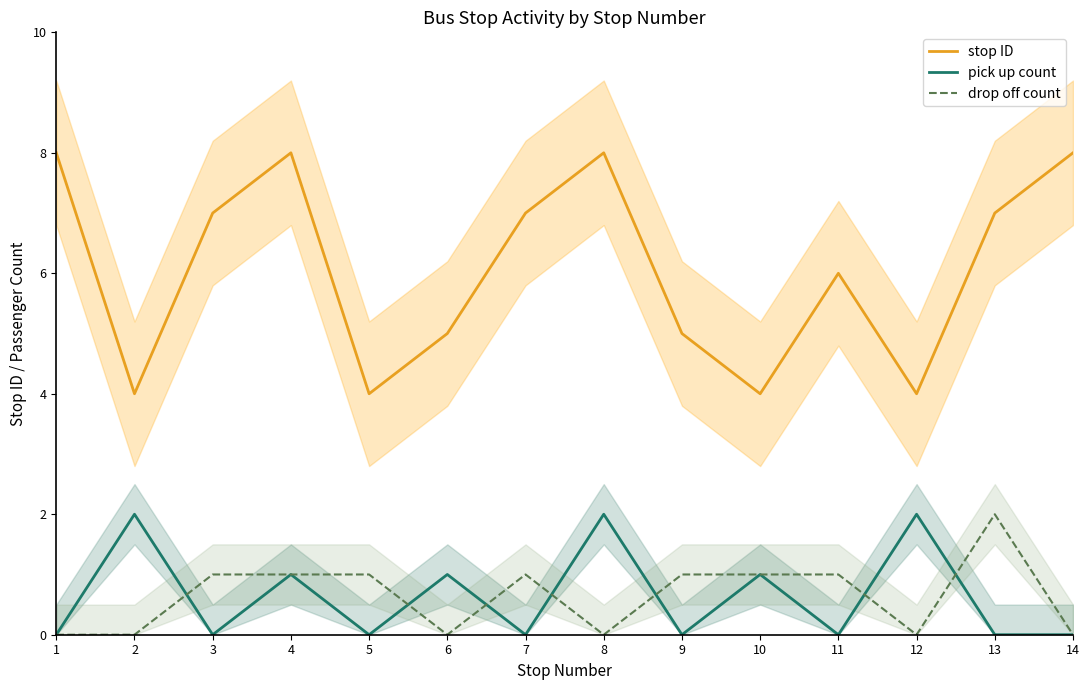

Between which two adjacent categories do drop off count and pick up count first intersect?

2 and 3